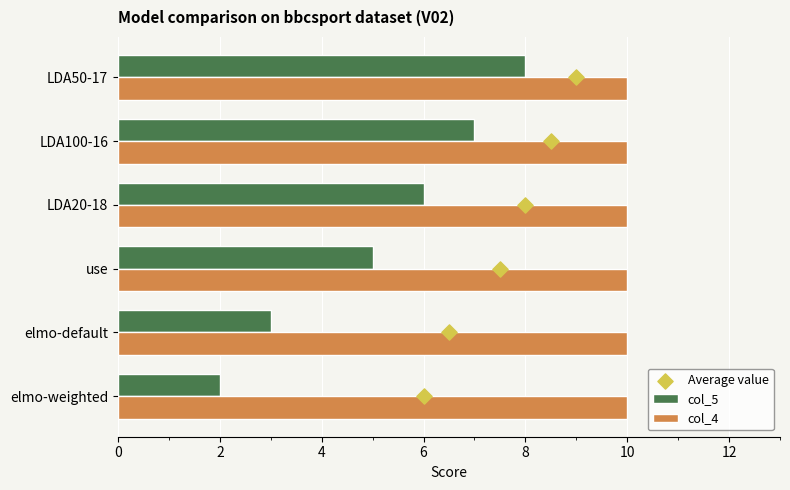

The col_4 series shows 17 at use. True or false?

False